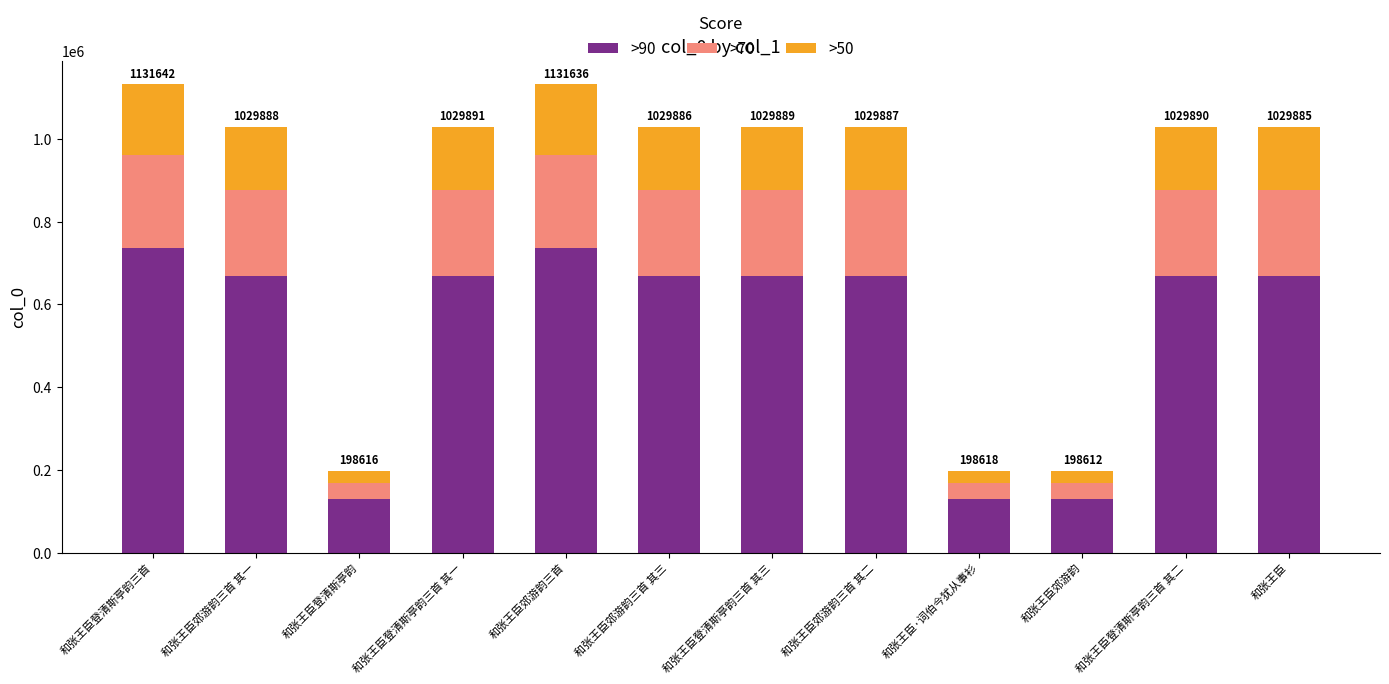

What is the total value across all series at 和张王臣?

1029885.0